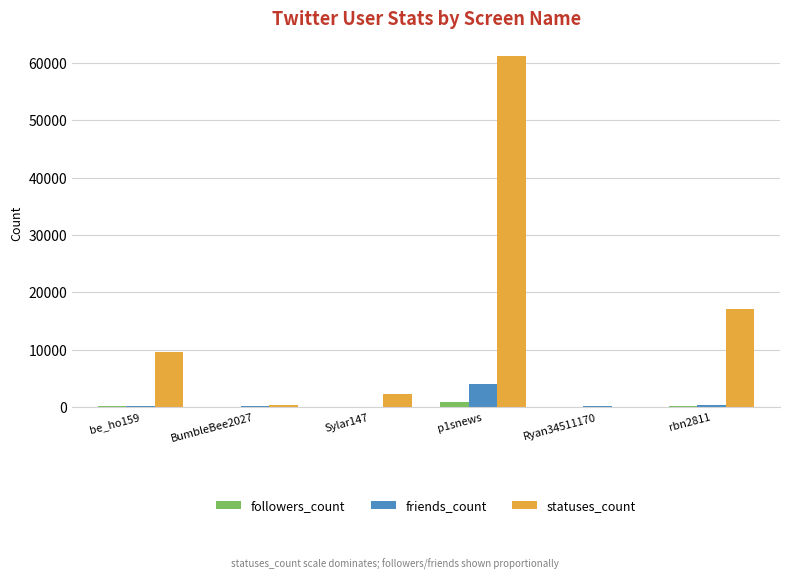

Which label corresponds to the largest value in the chart?

p1snews